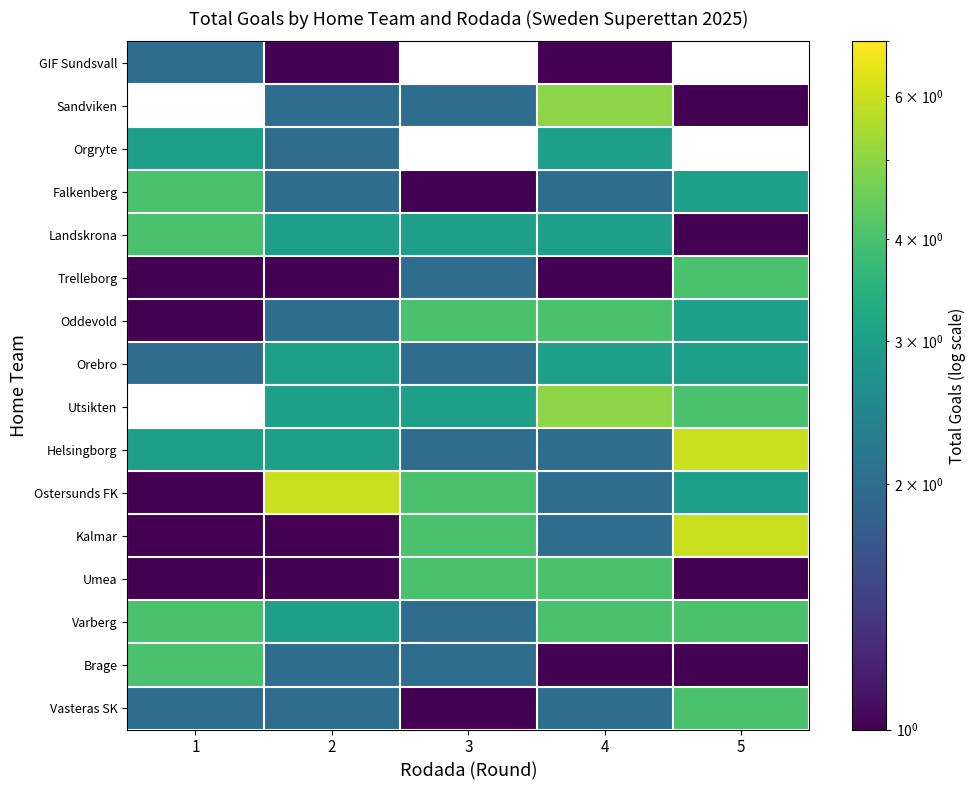

What is the maximum value for Umea?

4.0